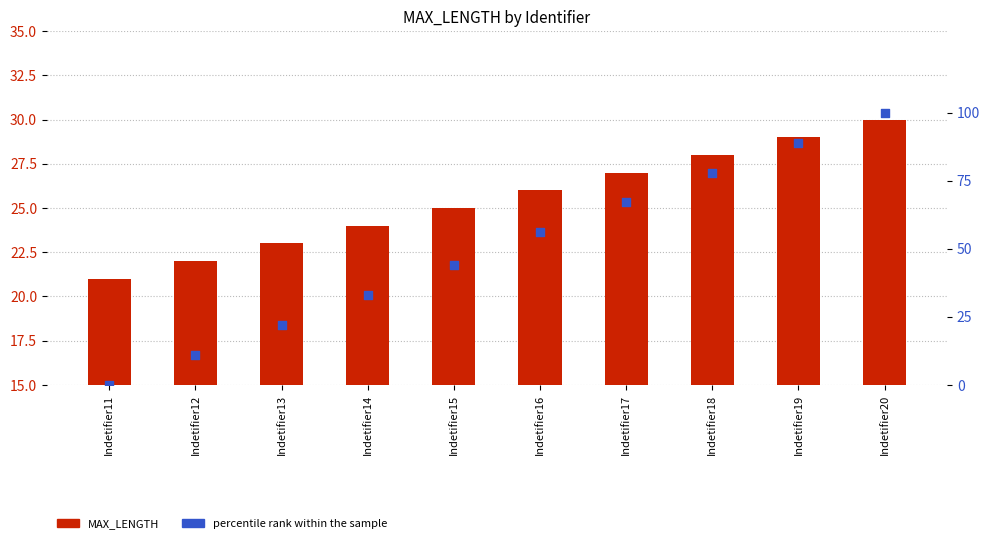

Which series has the largest total across all categories?

percentile rank